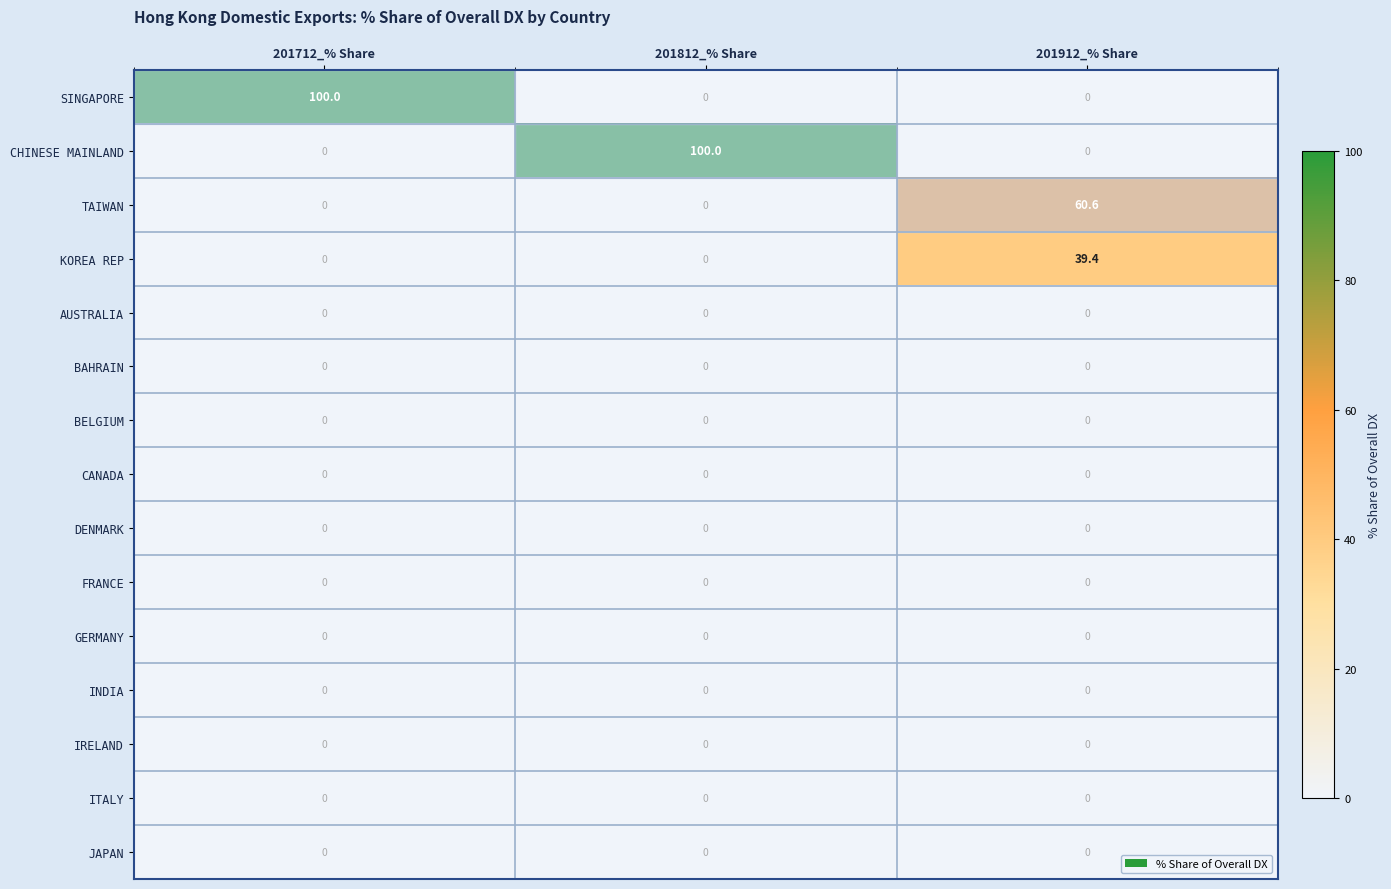

How many series are shown in this chart?

15